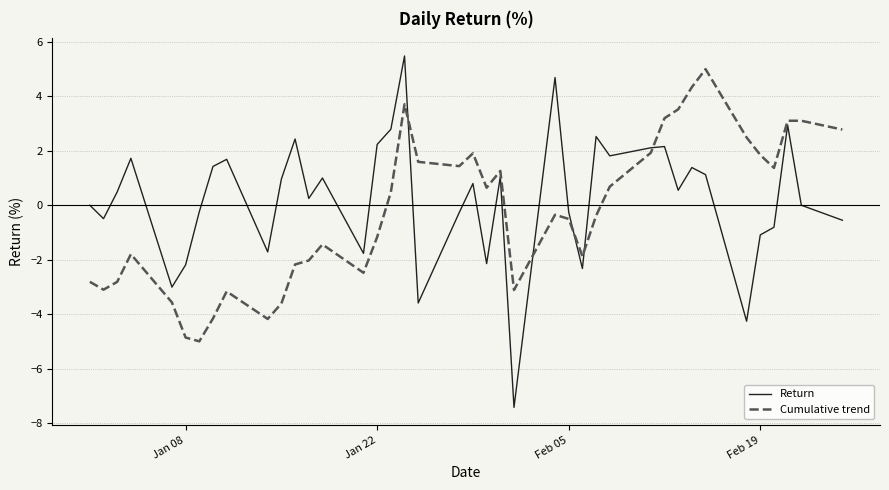

What is the minimum value shown in the chart?

-7.4